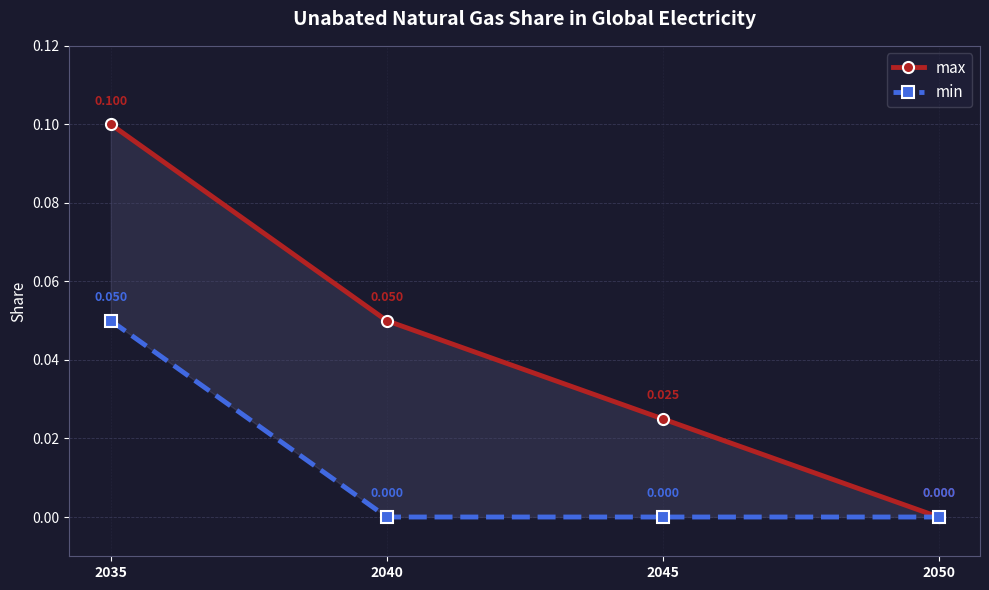

The value of max at 2040 is 0.1. True or false?

False